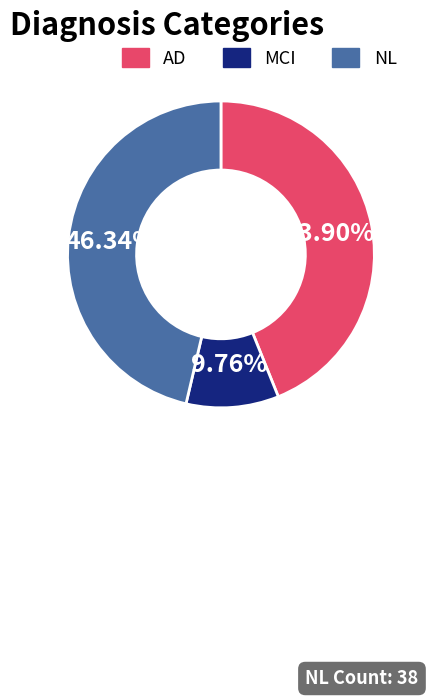

To the nearest percent, what portion does MCI represent?

10%